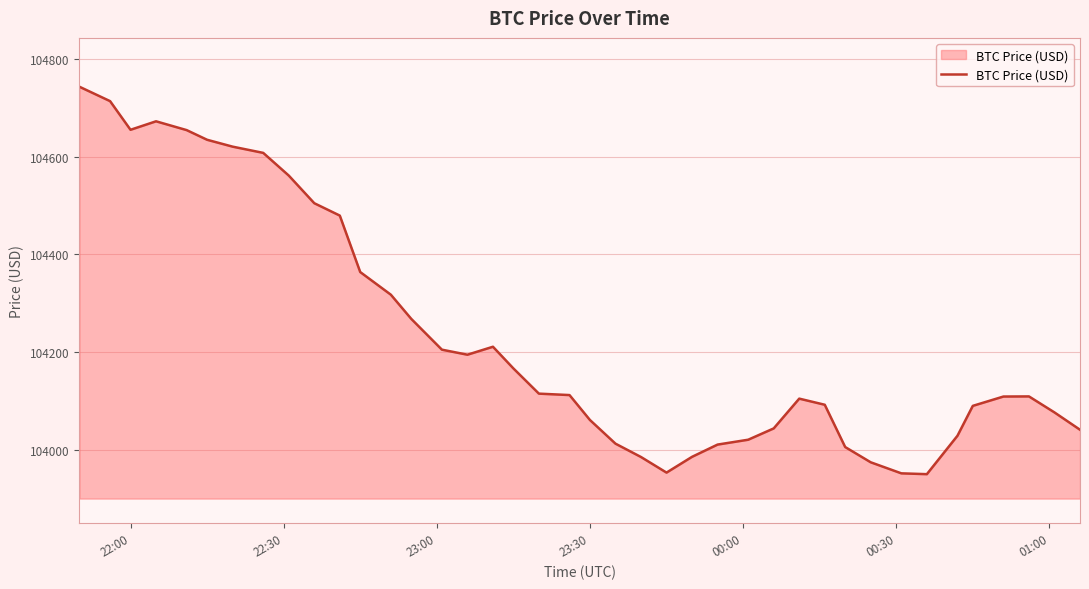

What is the minimum value shown in the chart?

103950.4